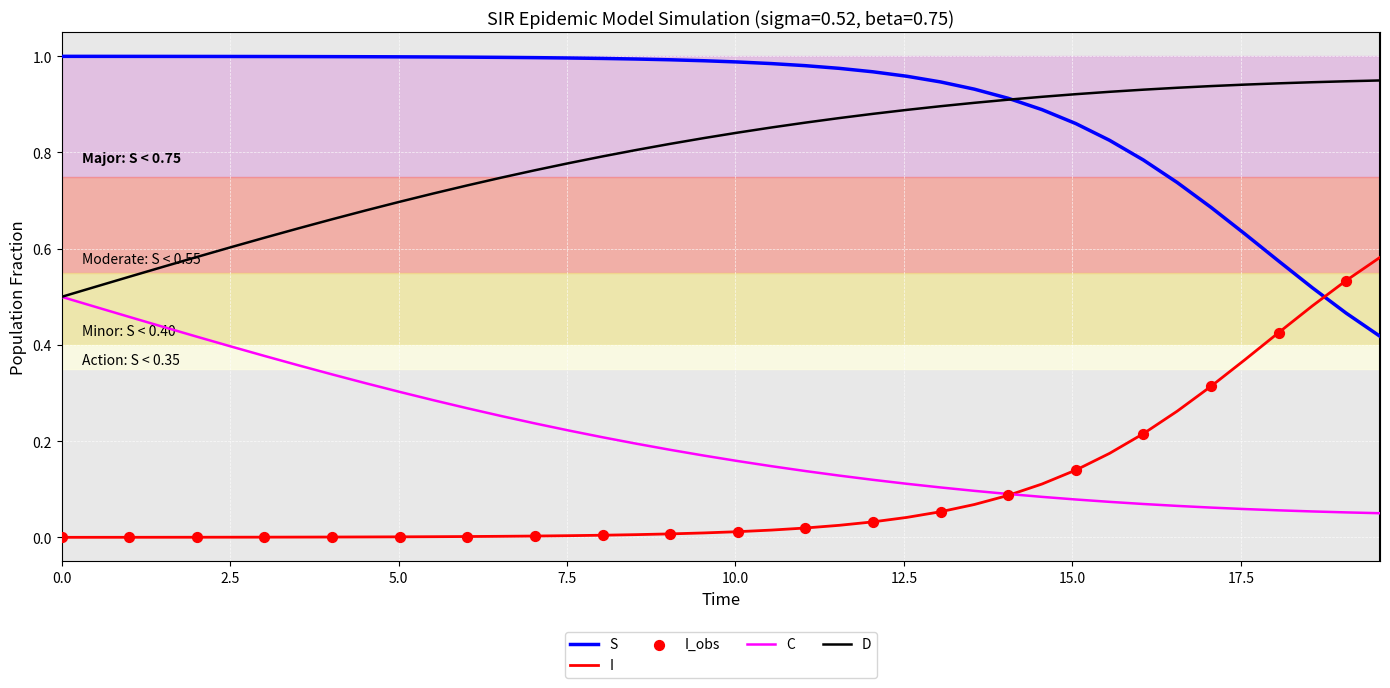

Which series has the largest total across all categories?

S